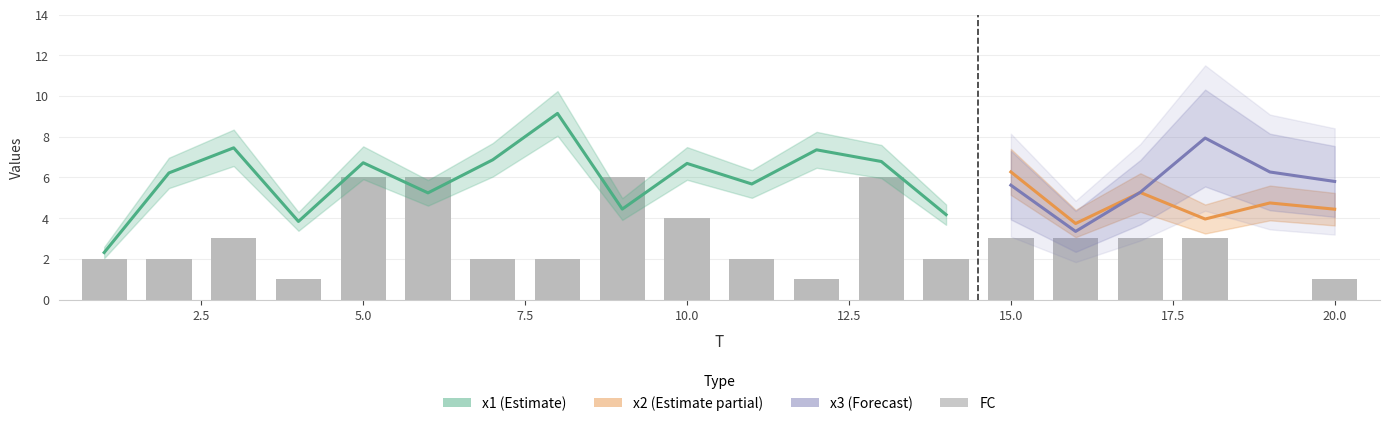

Is it true that FC equals 1.4 at 4?

False